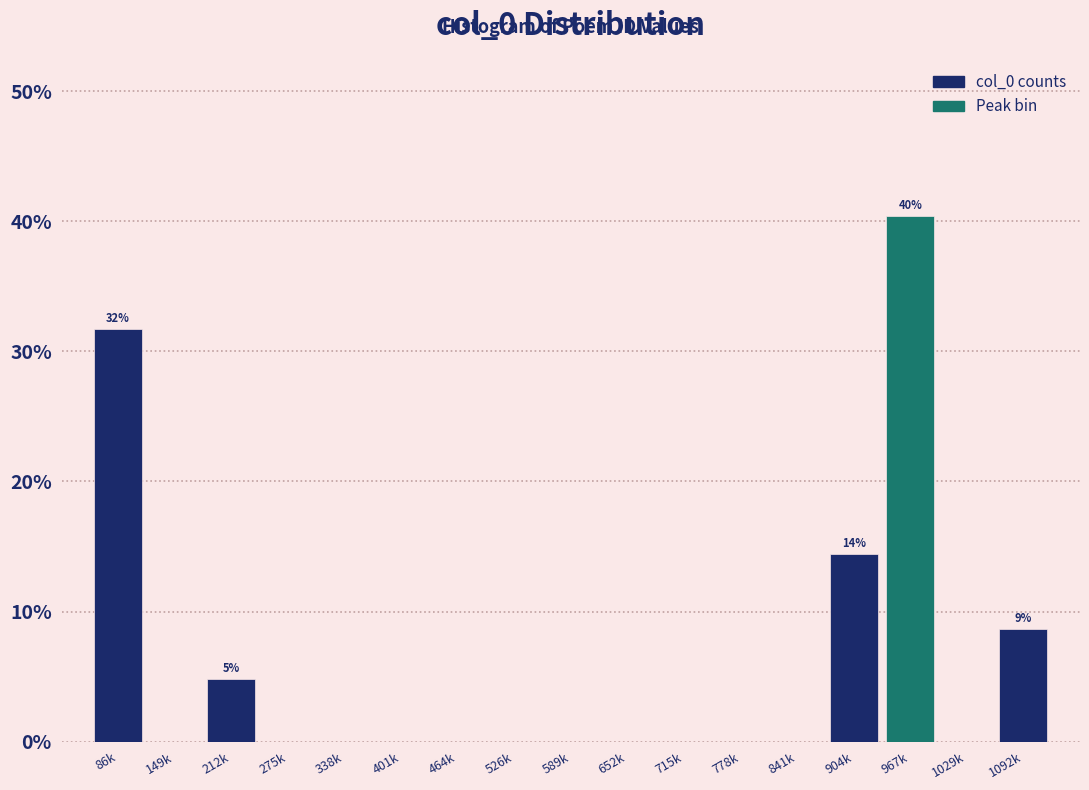

Reading left to right, list all the values displayed in this chart.

86k=31.7	149k=0.0	212k=4.8	275k=0.0	338k=0.0	401k=0.0	464k=0.0	526k=0.0	589k=0.0	652k=0.0	715k=0.0	778k=0.0	841k=0.0	904k=14.4	967k=40.4	1029k=0.0	1092k=8.7